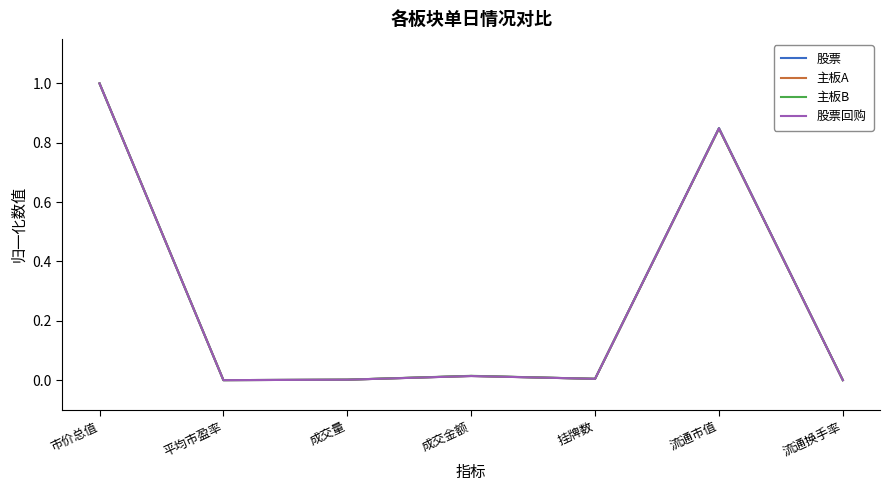

What is the sum of all 股票回购 values?

1.9